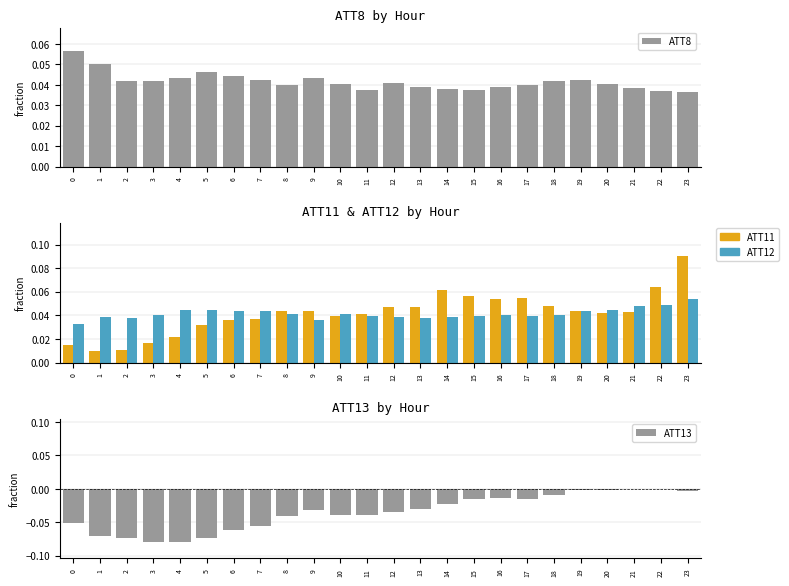

What is the value of the ATT11 bar at the 23rd from the left?

0.1